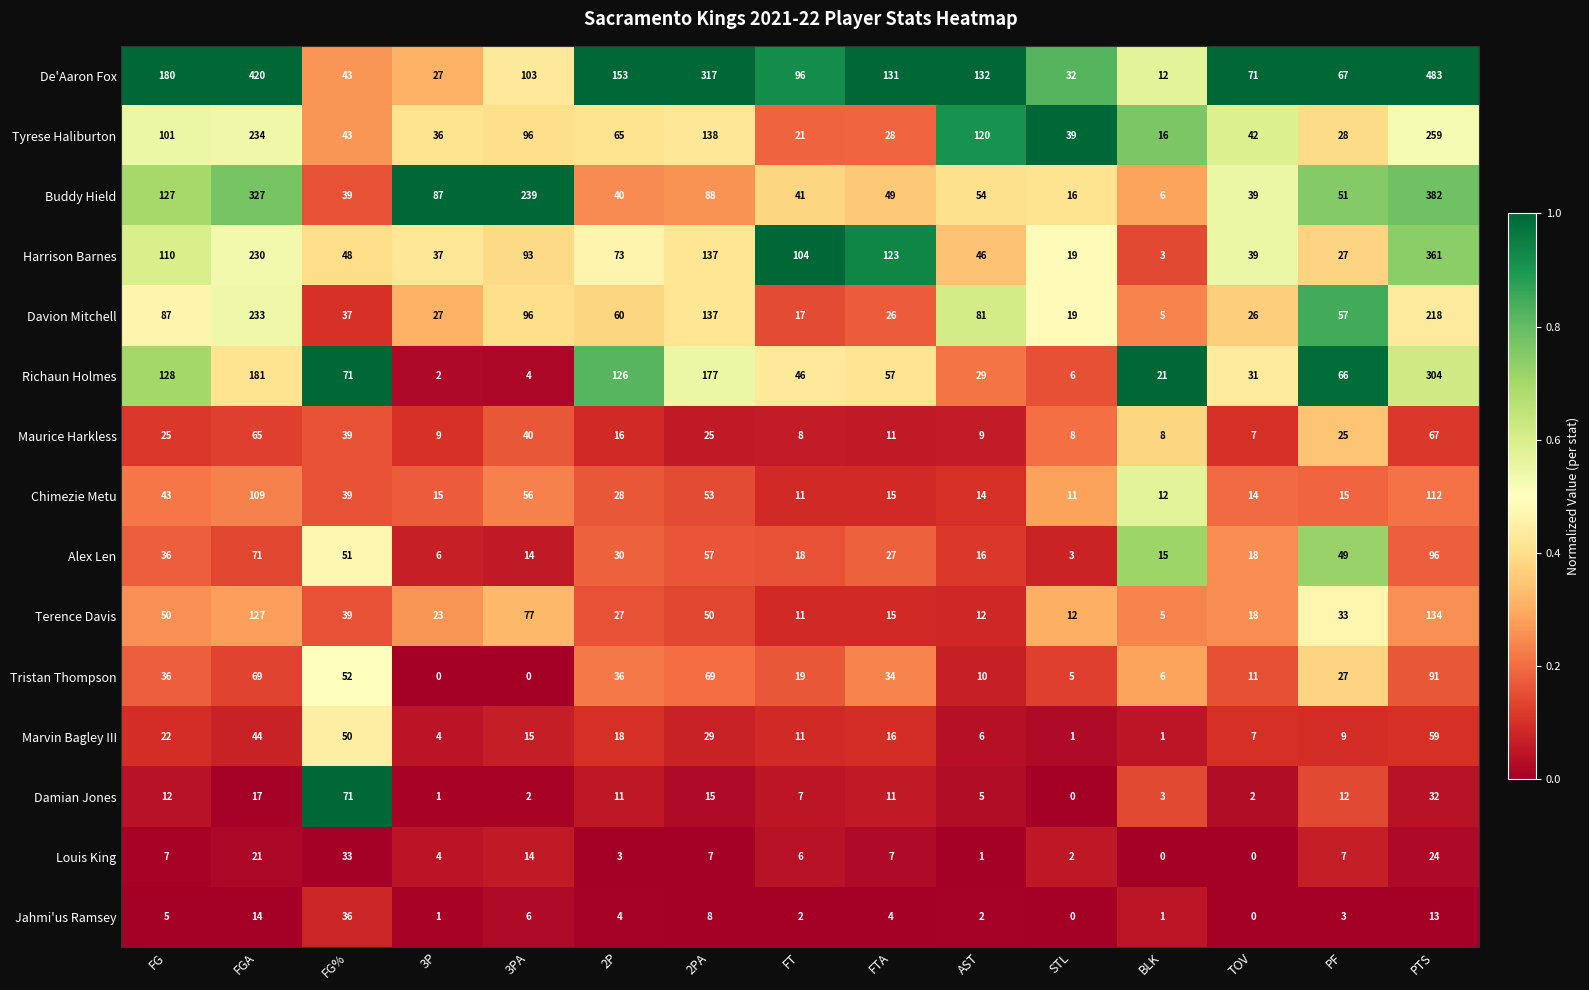

Between FG and 2P, which series saw the biggest shift?

Buddy Hield